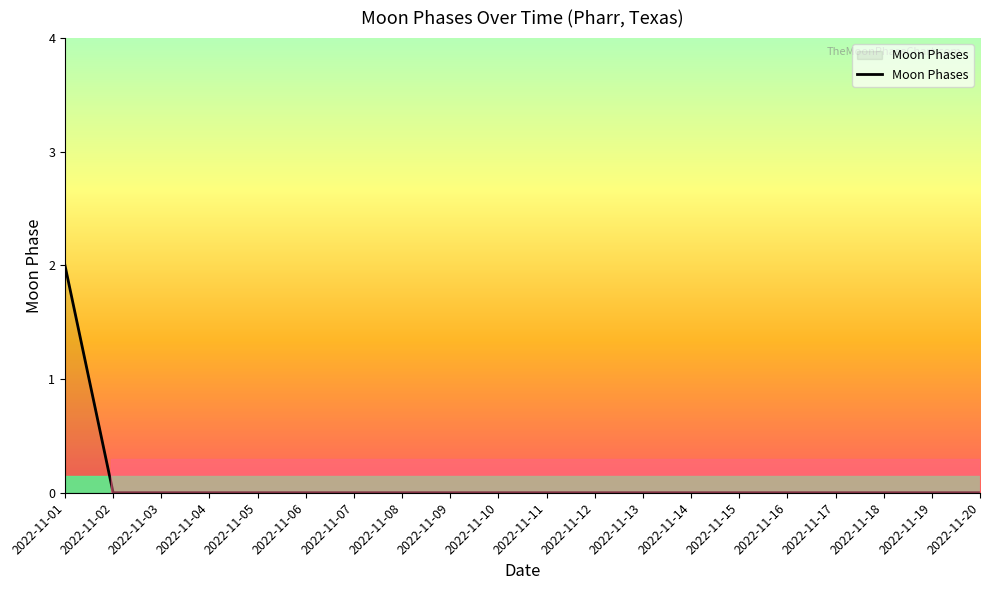

Reading left to right, what are all the values shown in this chart?

2022-11-01=2	2022-11-02=0	2022-11-03=0	2022-11-04=0	2022-11-05=0	2022-11-06=0	2022-11-07=0	2022-11-08=0	2022-11-09=0	2022-11-10=0	2022-11-11=0	2022-11-12=0	2022-11-13=0	2022-11-14=0	2022-11-15=0	2022-11-16=0	2022-11-17=0	2022-11-18=0	2022-11-19=0	2022-11-20=0